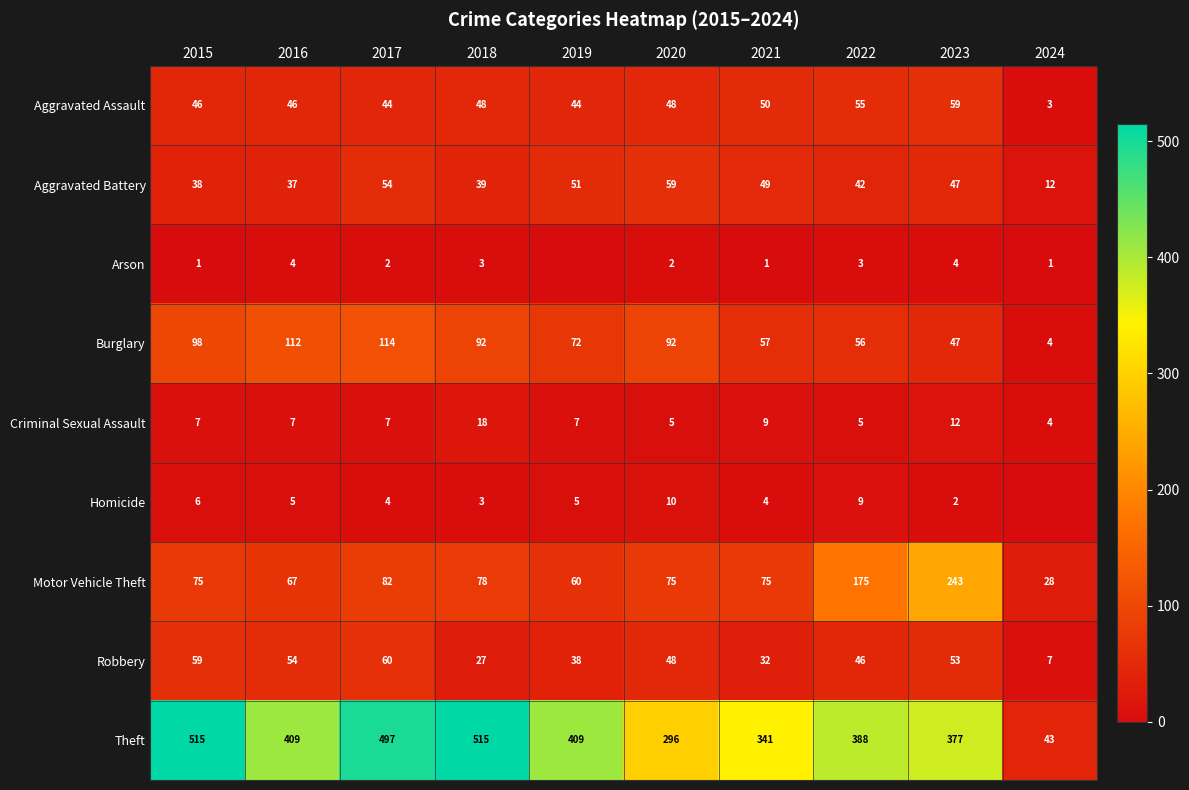

What is the difference between the Motor Vehicle Theft values at 2019 and 2021?

15